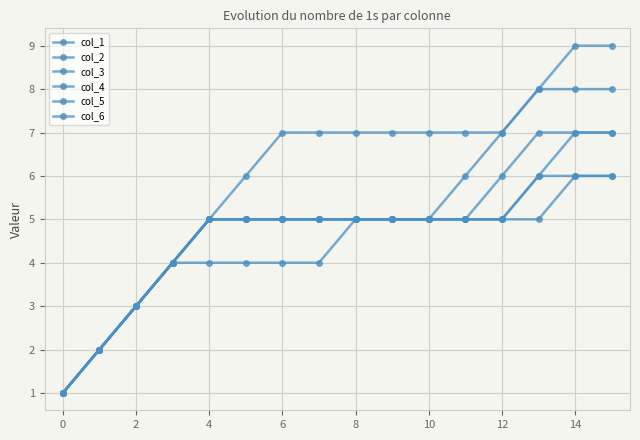

What is the sum of all col_2 values?

77